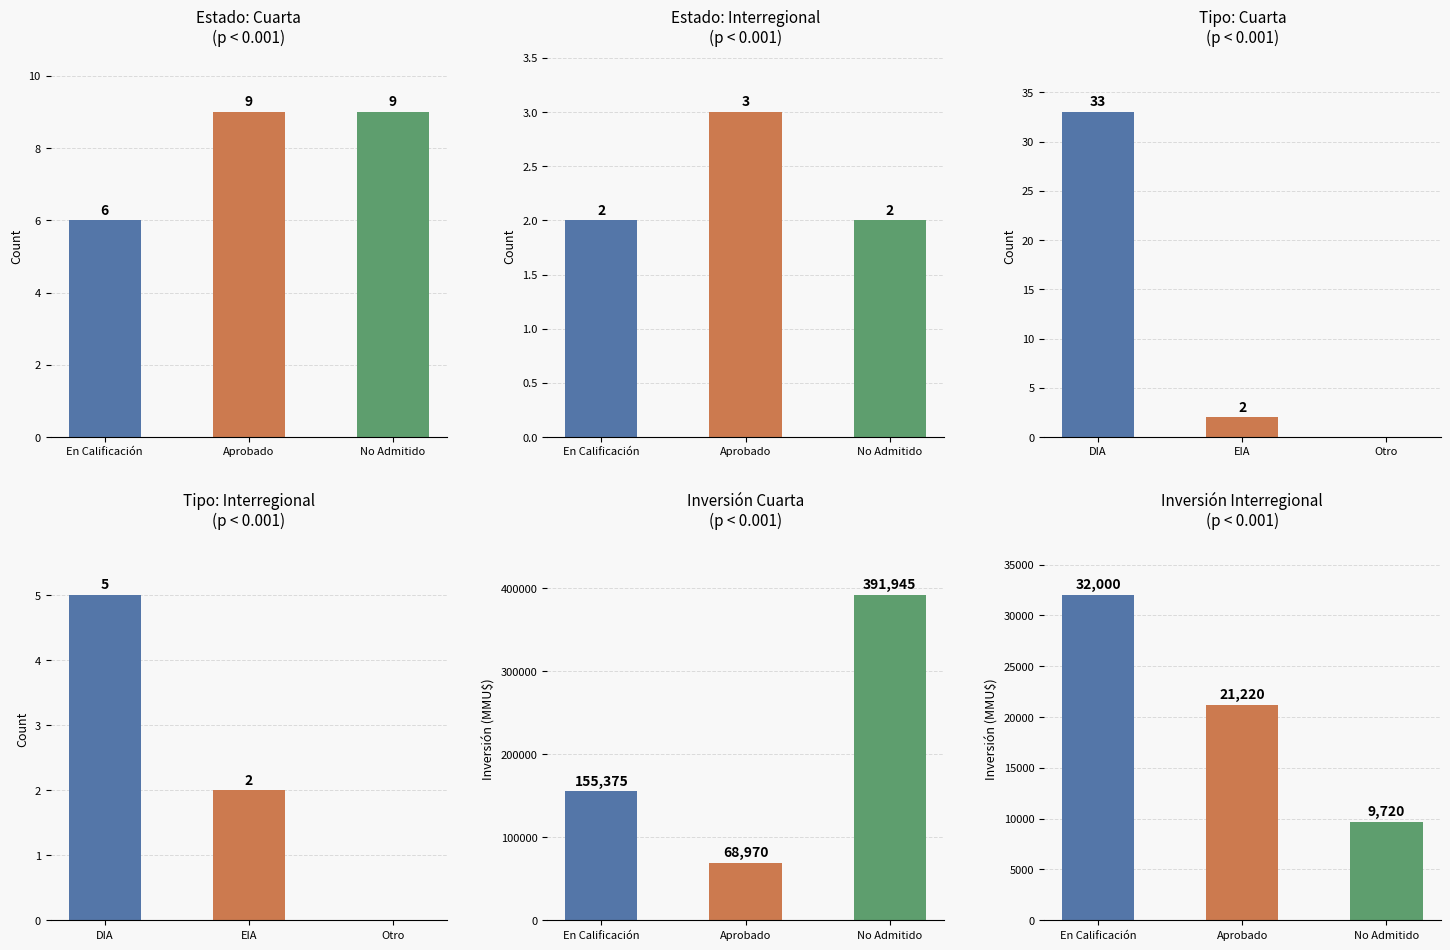

Which series has the largest total across all categories?

Inversión Cuarta